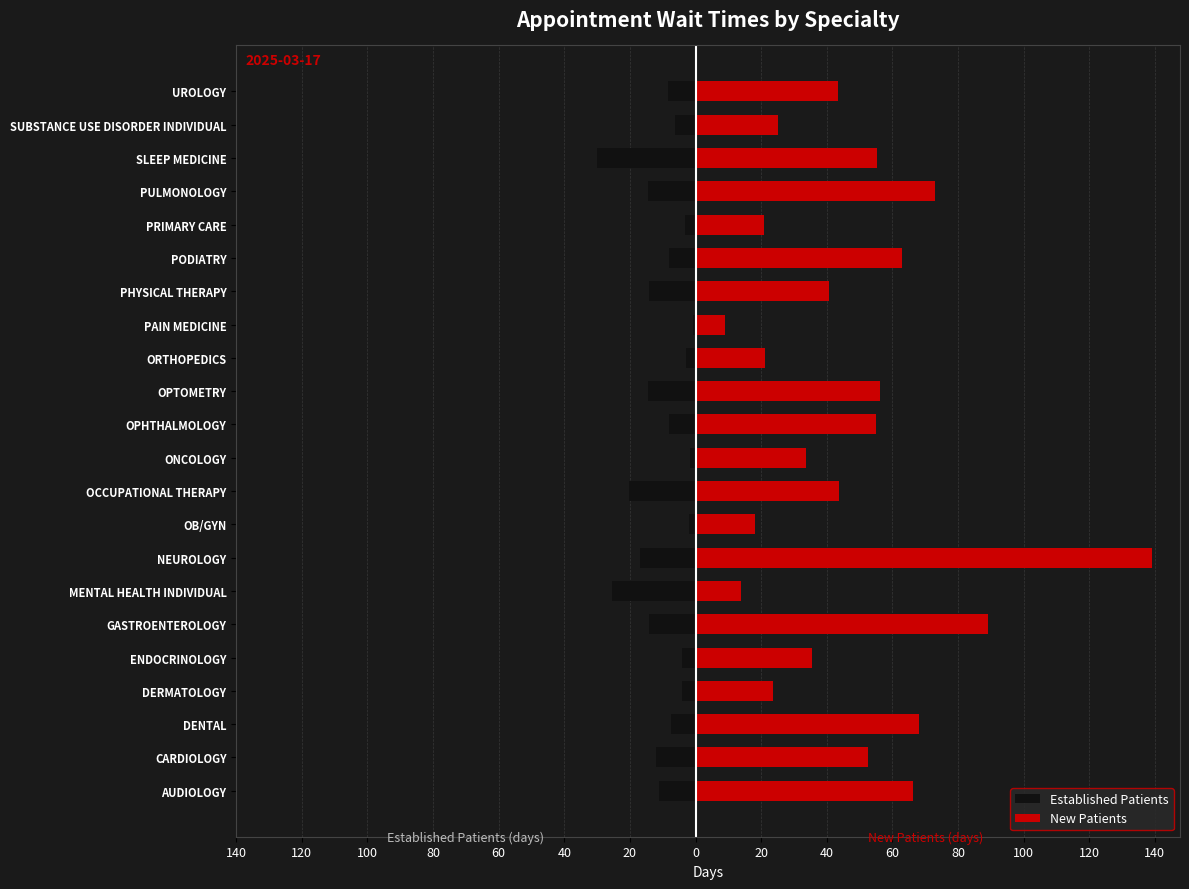

Reading right to left, extract all data points from this chart.

Established Patients: -8.3	-6.4	-30.0	-14.5	-3.1	-8.2	-14.3	-0.7	-2.9	-14.6	-8.2	-1.7	-20.2	-1.9	-16.8	-25.5	-14.2	-4.2	-4.2	-7.4	-12.1	-11.2
New Patients: 43.3	25.1	55.4	73.0	20.8	62.9	40.8	9.0	21.1	56.3	55.0	33.8	43.6	18.2	139.2	13.9	89.2	35.6	23.7	68.2	52.5	66.2